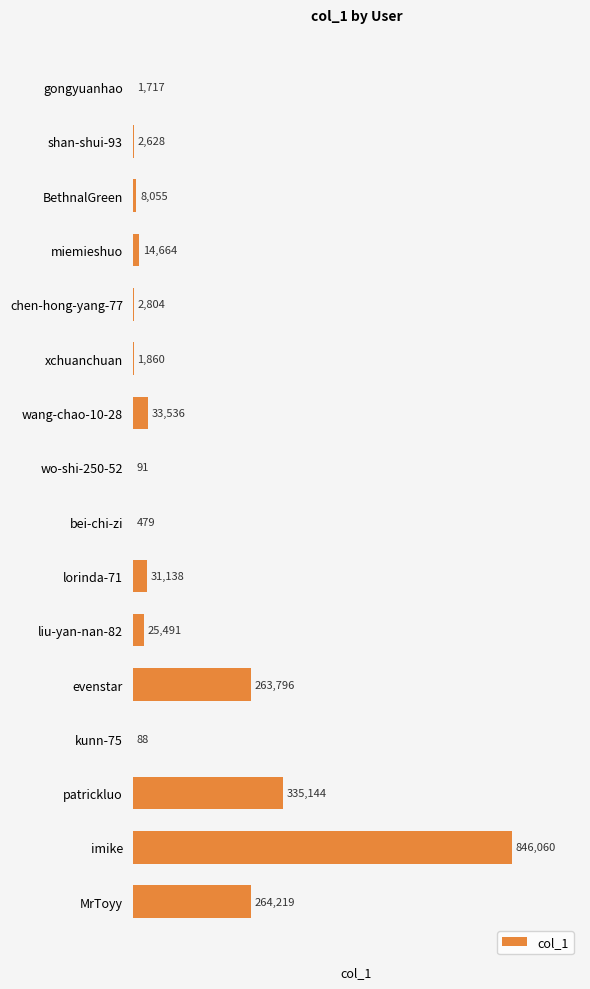

At which category does the chart reach its peak across all series?

imike